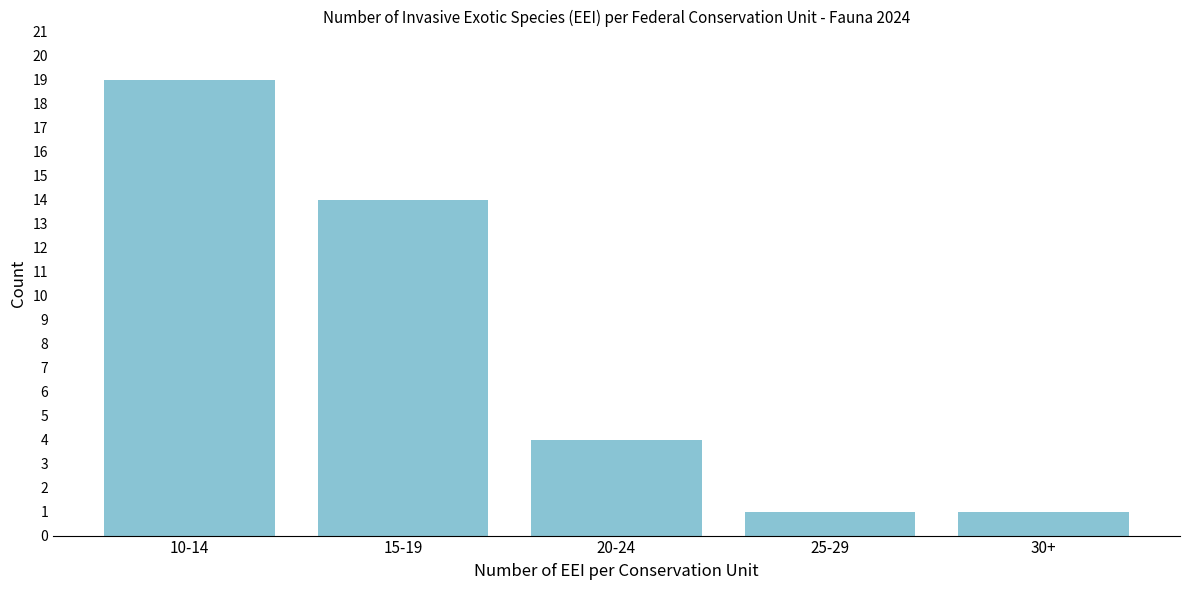

Reading right to left, transcribe all the data shown in this chart.

30+=1	25-29=1	20-24=4	15-19=14	10-14=19